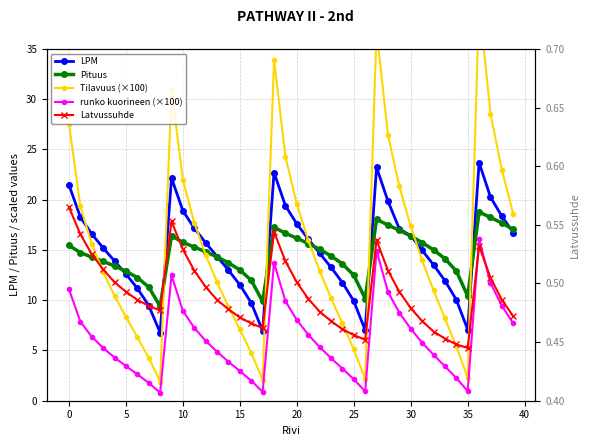

Which series has the widest spread of values?

Tilavuus (×100)